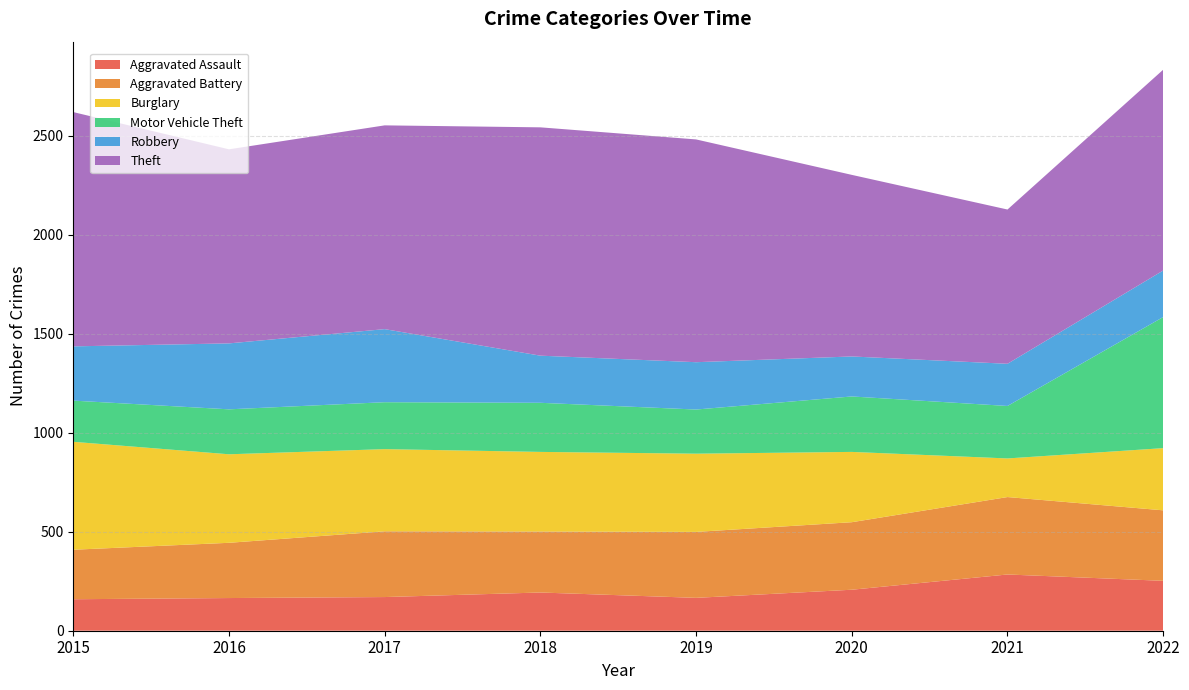

Reading left to right, extract all data points from this chart.

Aggravated Assault: 2015=159	2016=165	2017=170	2018=193	2019=166	2020=207	2021=284	2022=252
Aggravated Battery: 2015=250	2016=279	2017=332	2018=308	2019=333	2020=341	2021=391	2022=356
Burglary: 2015=545	2016=447	2017=415	2018=402	2019=395	2020=355	2021=195	2022=314
Motor Vehicle Theft: 2015=208	2016=227	2017=237	2018=248	2019=223	2020=280	2021=265	2022=662
Robbery: 2015=274	2016=333	2017=369	2018=238	2019=239	2020=202	2021=213	2022=235
Theft: 2015=1183	2016=980	2017=1029	2018=1153	2019=1125	2020=917	2021=779	2022=1014